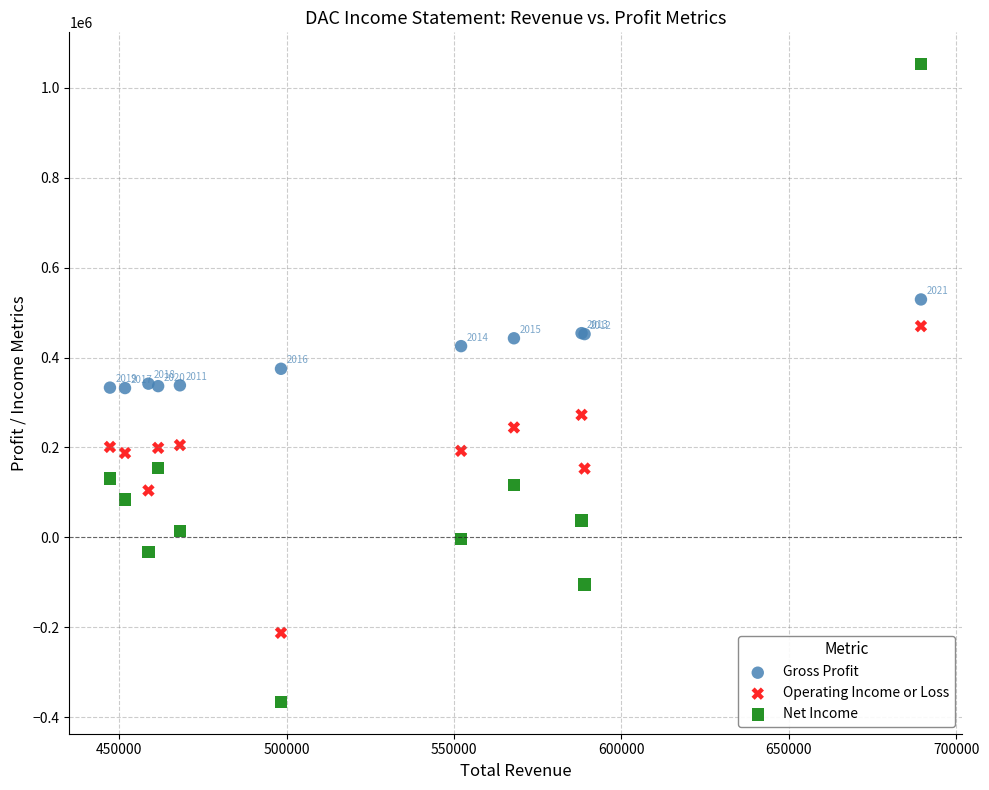

What is the X range (max minus min) for the scatter plot?

242300